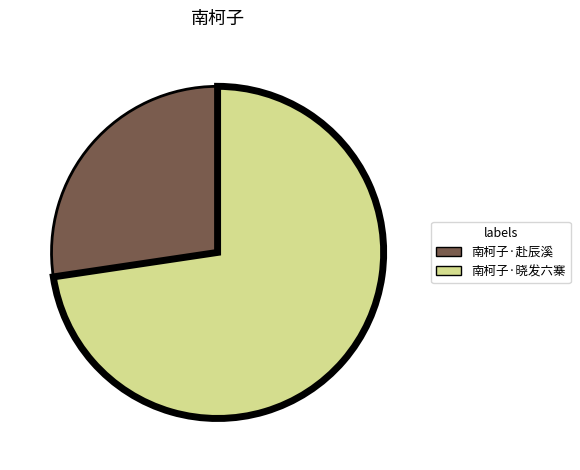

Is there any slice that represents more than half of the pie?

Yes